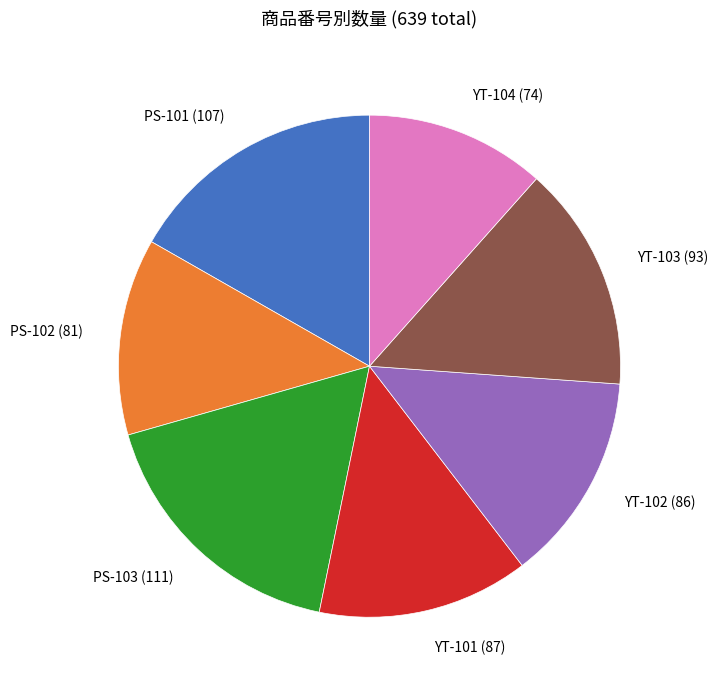

Between PS-102 and PS-103, which is larger?

PS-103